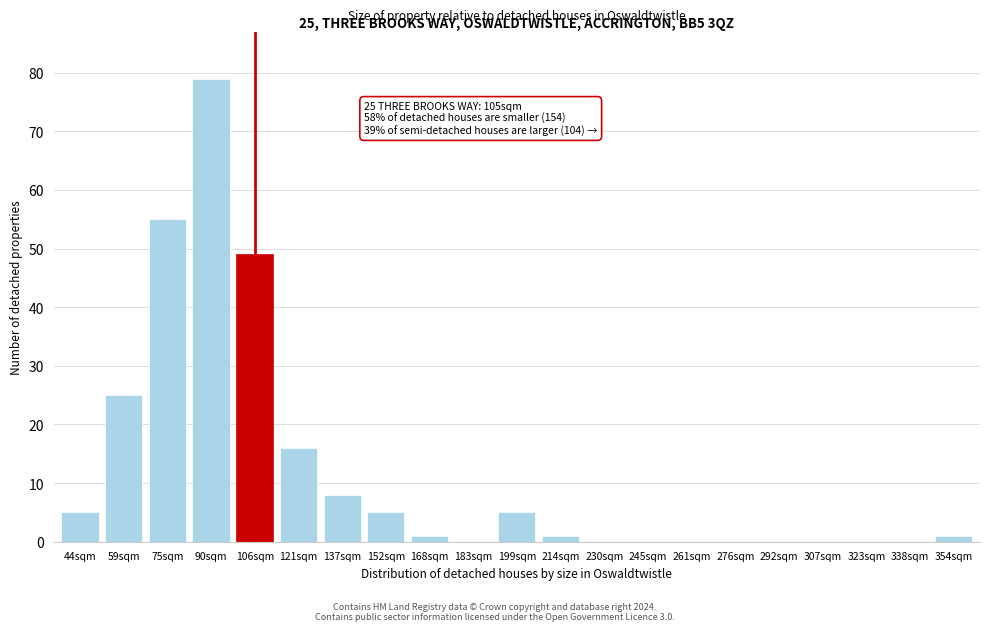

Reading right to left, what are all the values shown in this chart?

354sqm=1	338sqm=0	323sqm=0	307sqm=0	292sqm=0	276sqm=0	261sqm=0	245sqm=0	230sqm=0	214sqm=1	199sqm=5	183sqm=0	168sqm=1	152sqm=5	137sqm=8	121sqm=16	106sqm=49	90sqm=79	75sqm=55	59sqm=25	44sqm=5